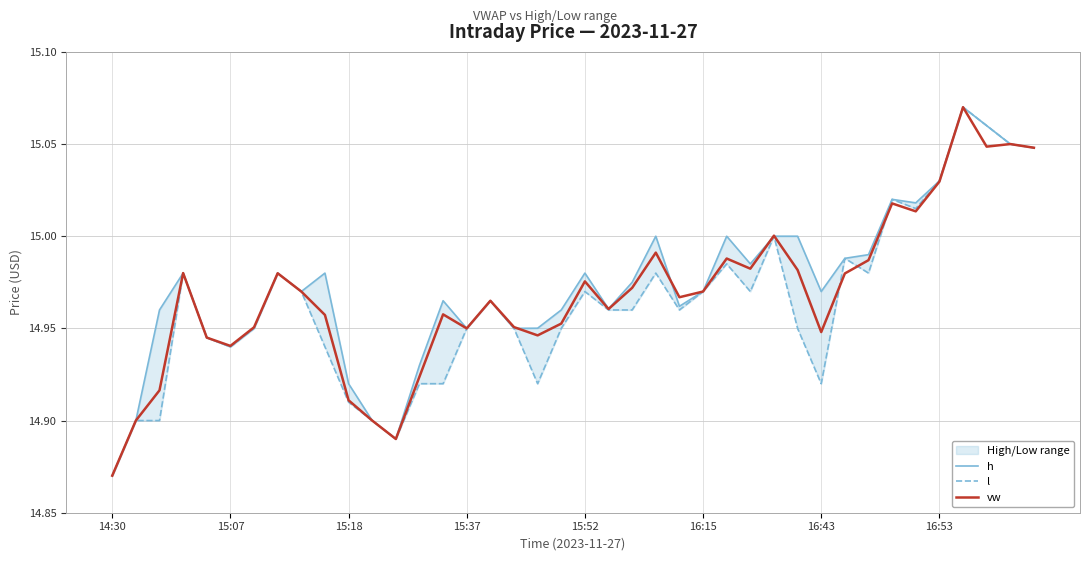

At which category is the sum across all series the highest?

36